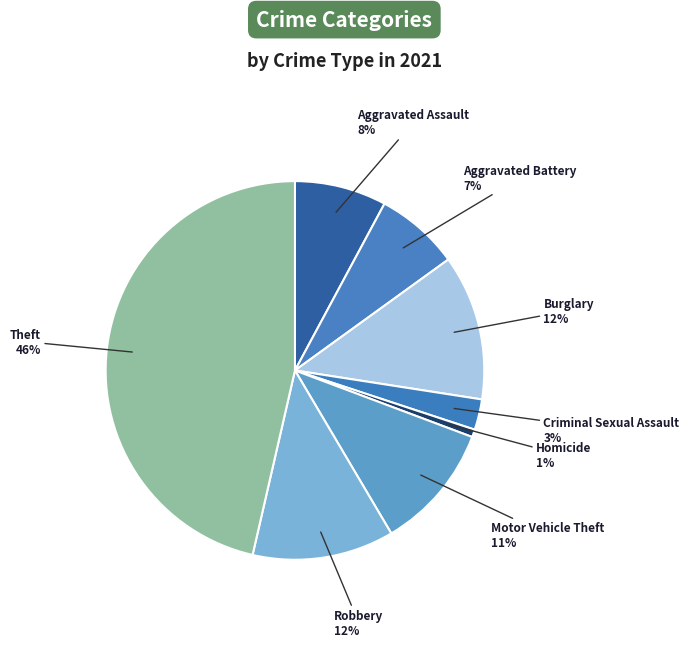

Count the number of slices in the pie.

8